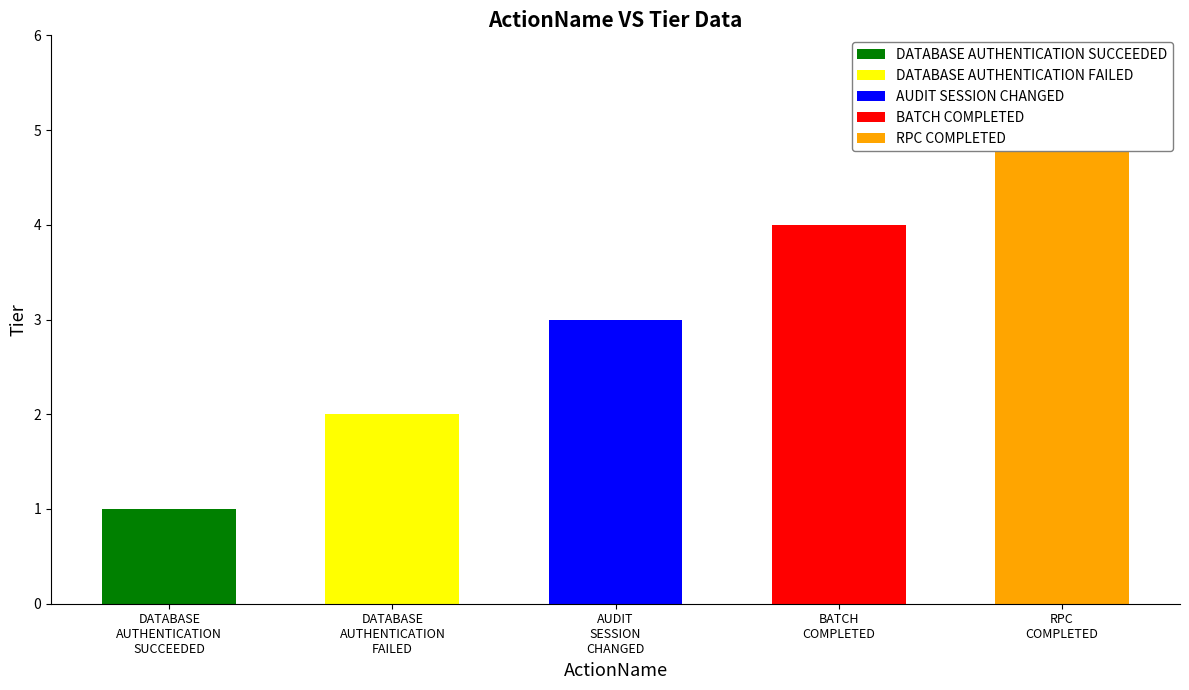

How many values are below 3?

2